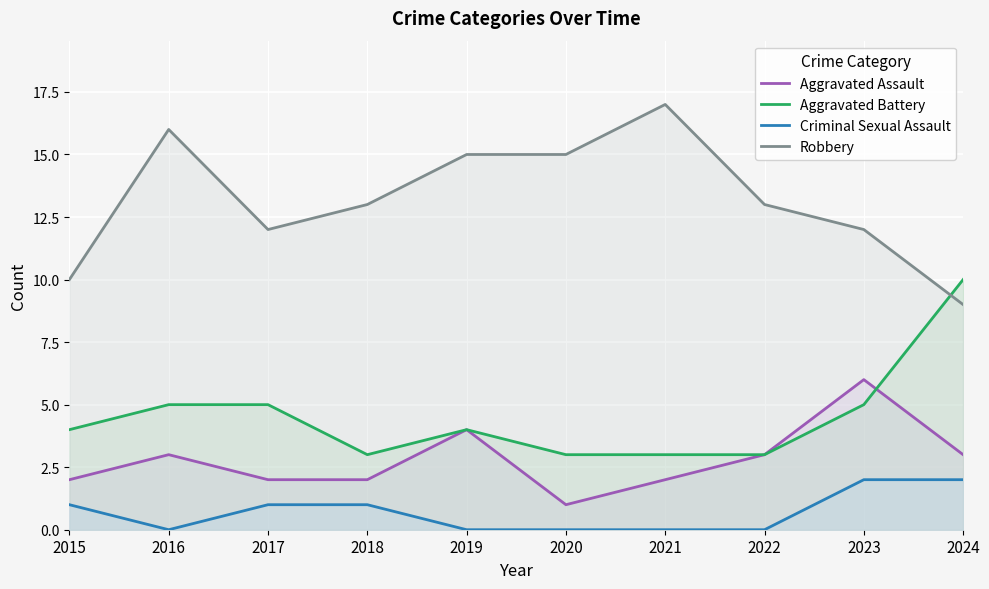

What is the difference between the maximum and minimum values in the Aggravated Battery series?

7